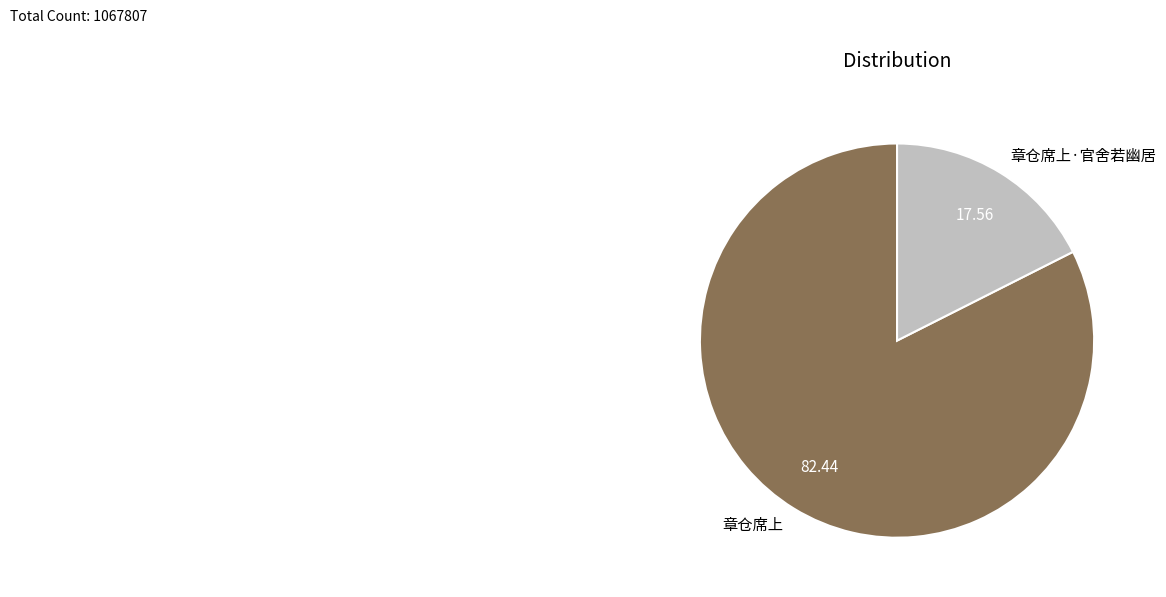

Which slice represents more than half of the pie?

章仓席上